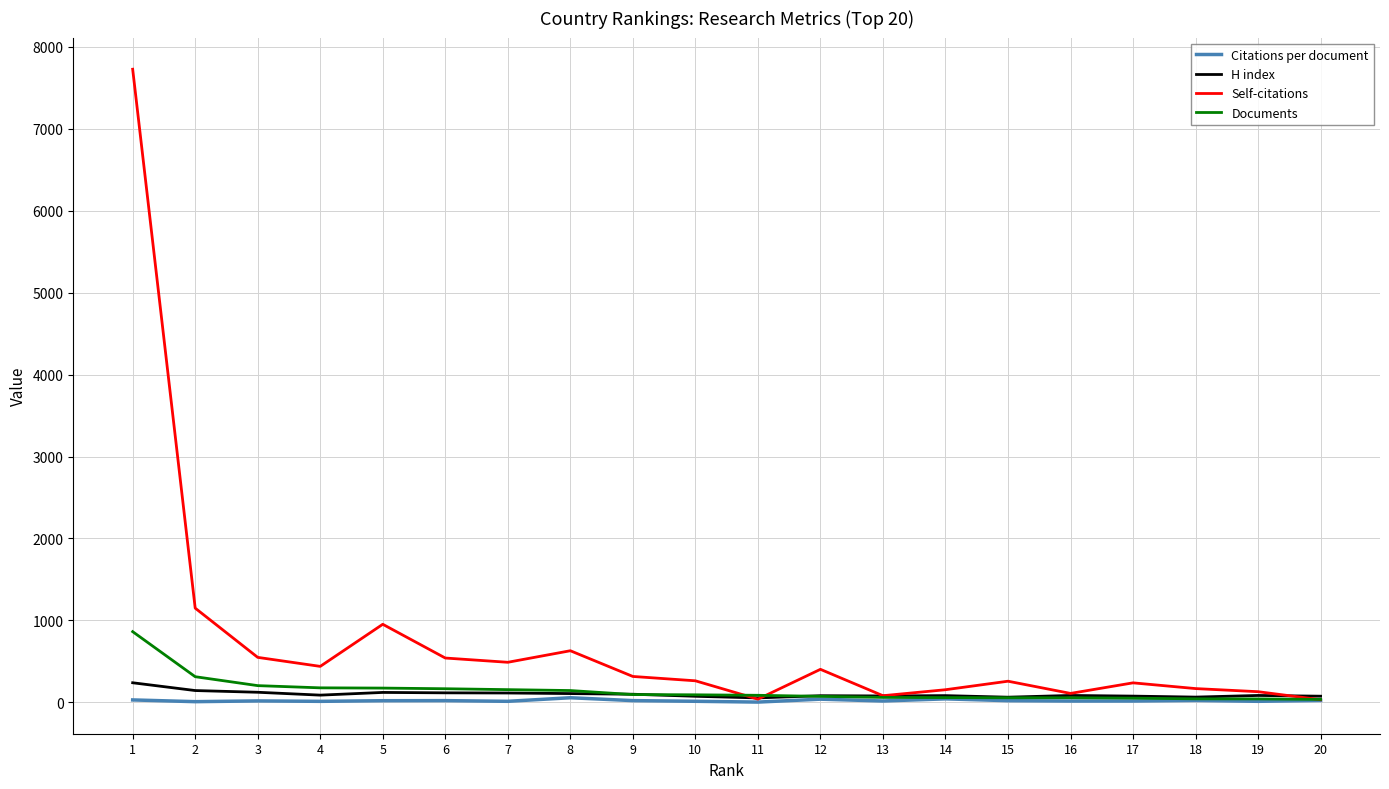

What is the difference between the H index values at 20 and 19?

9.0